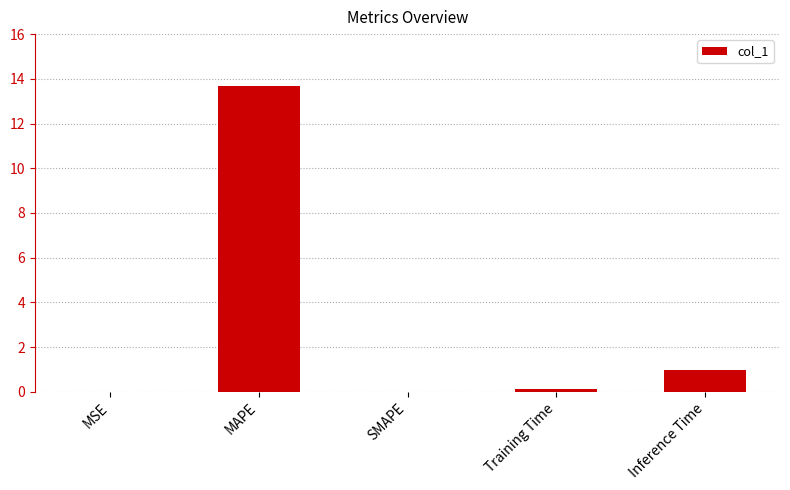

At which label is the value closest to 6?

Inference Time